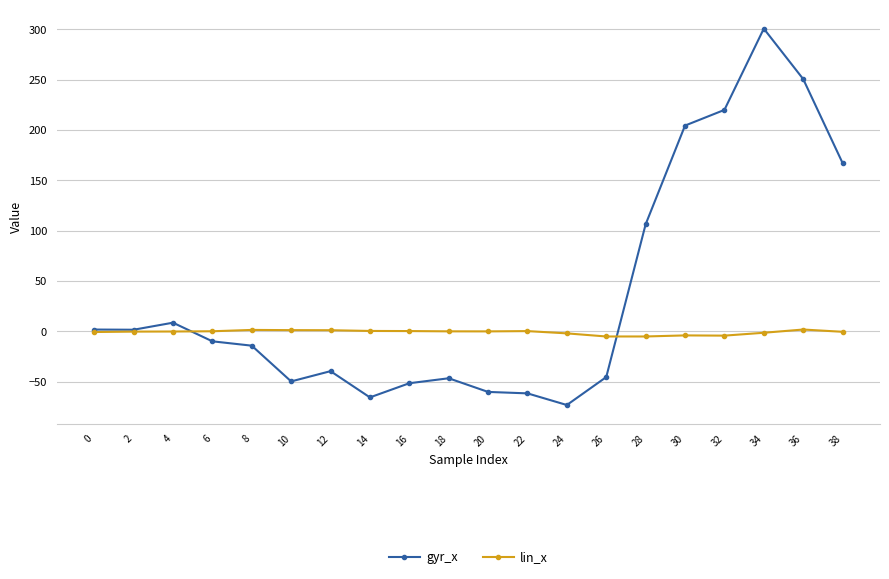

How many lines are shown in the chart?

2